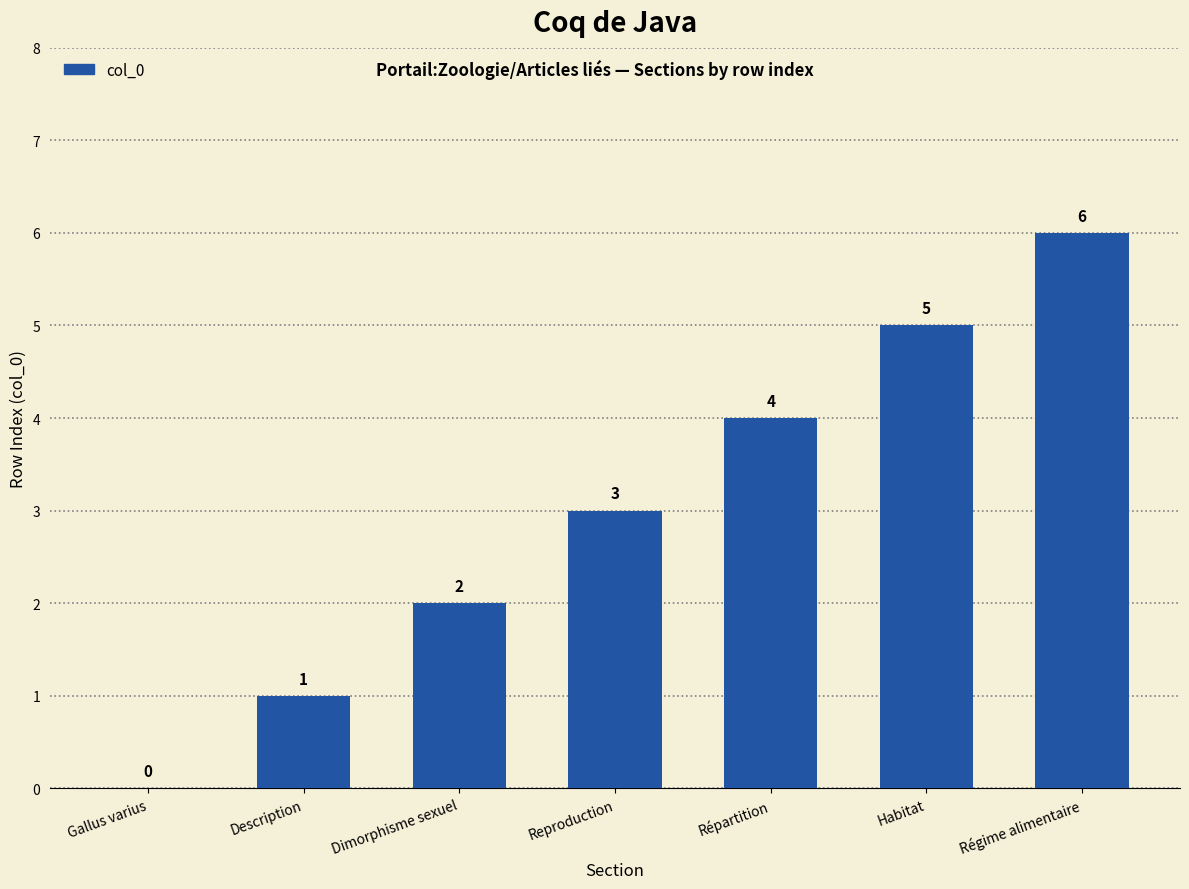

At which category does the chart reach its peak across all series?

Régime alimentaire